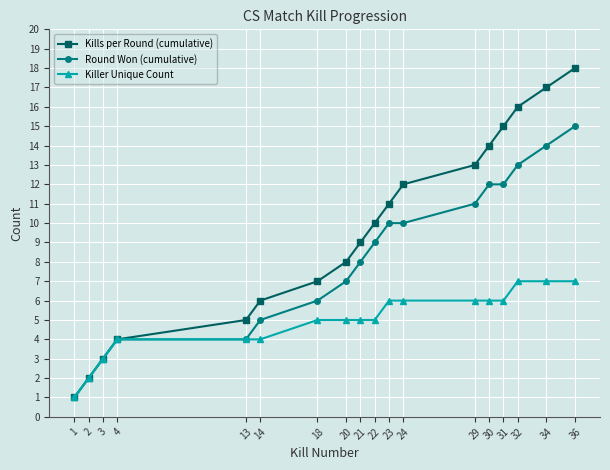

What is the difference between the second highest and second lowest values in the Kills per Round (cumulative) series?

15